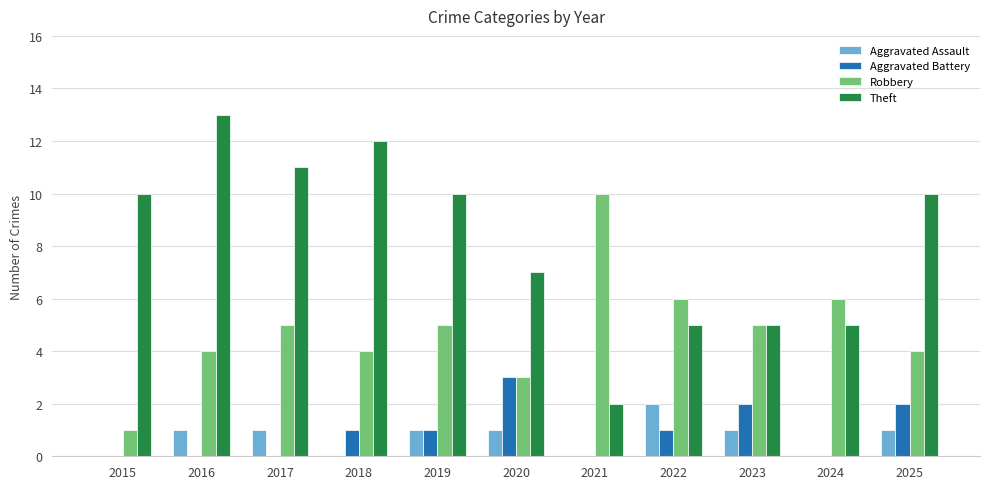

The value of Theft at 2022 is 5. True or false?

True